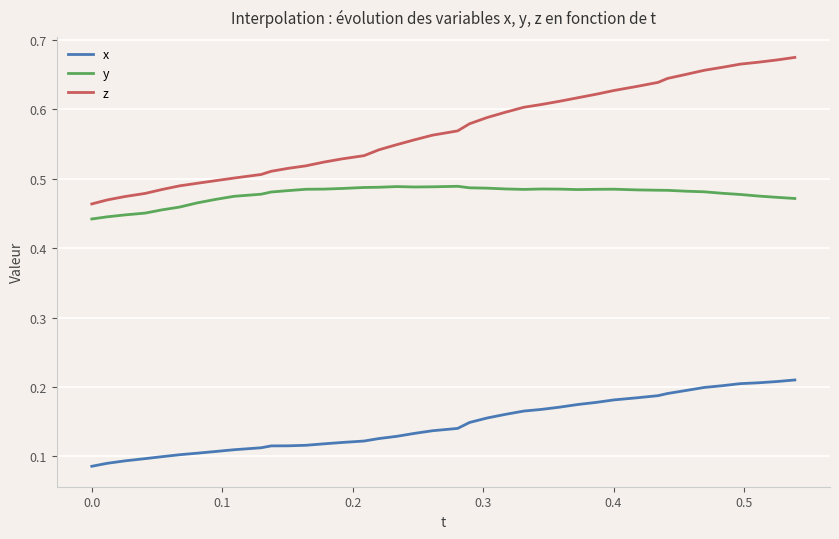

Which series has the widest spread of values?

z